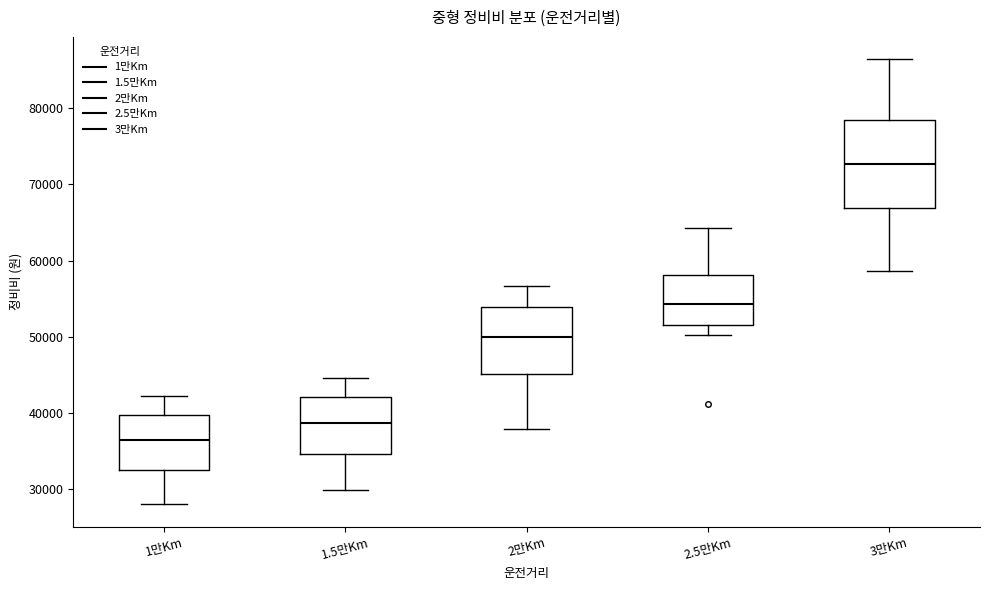

Comparing the boxes themselves (not the whiskers), which one is the tallest?

3만Km